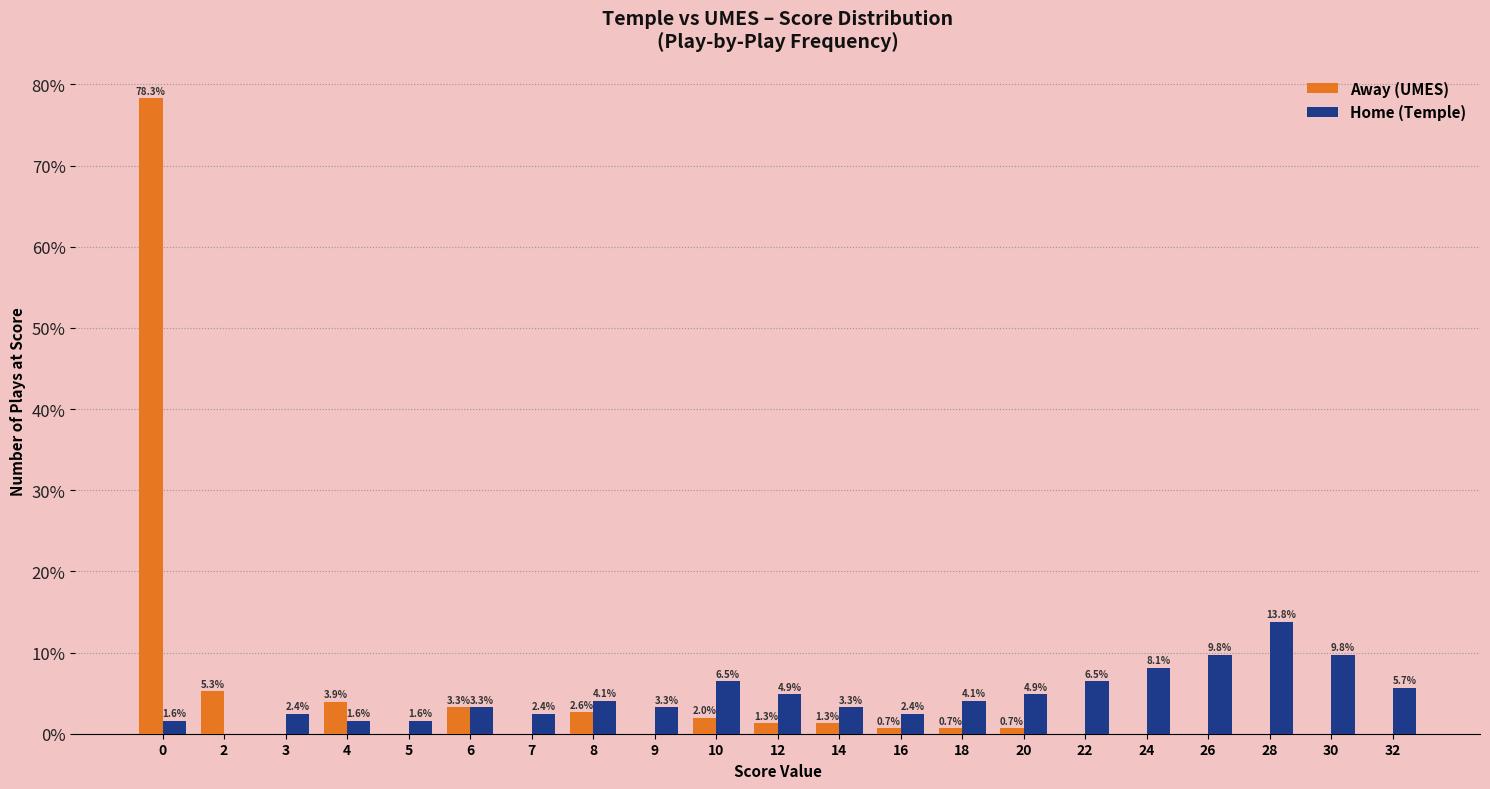

Which series changed the most between 9 and 16?

Home (Temple)